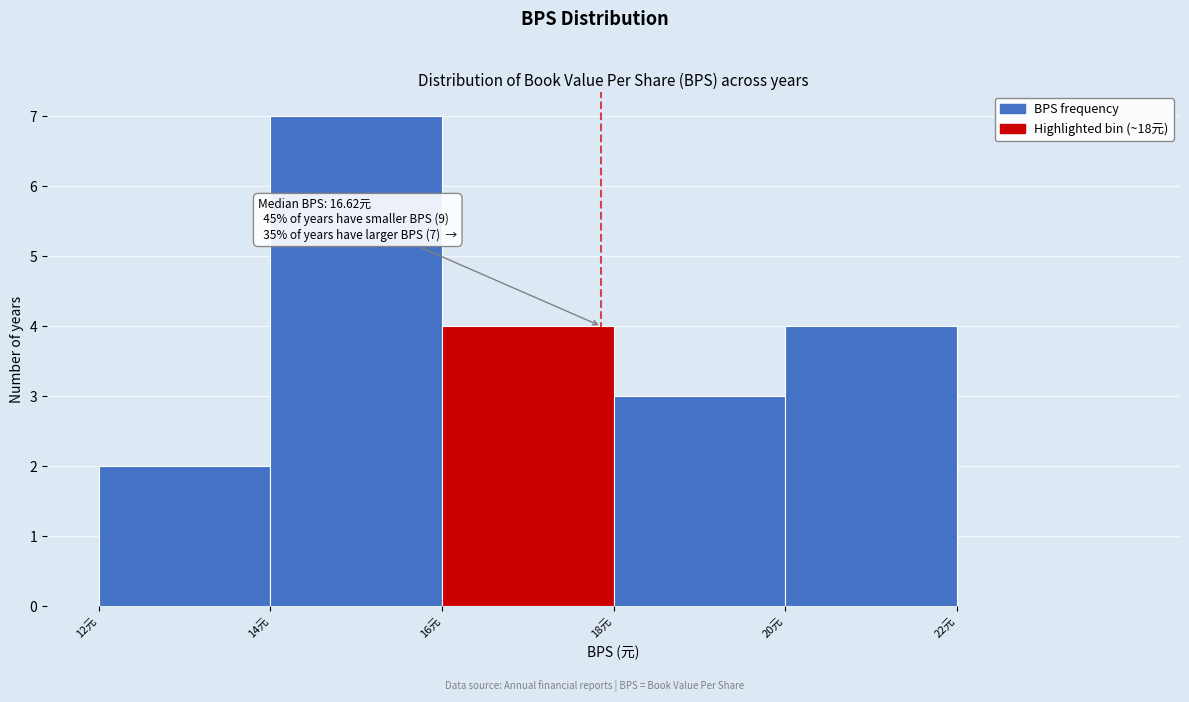

Reading left to right, what are all the values shown in this chart?

12元=2	14元=7	16元=4	18元=3	20元=4	22元=0